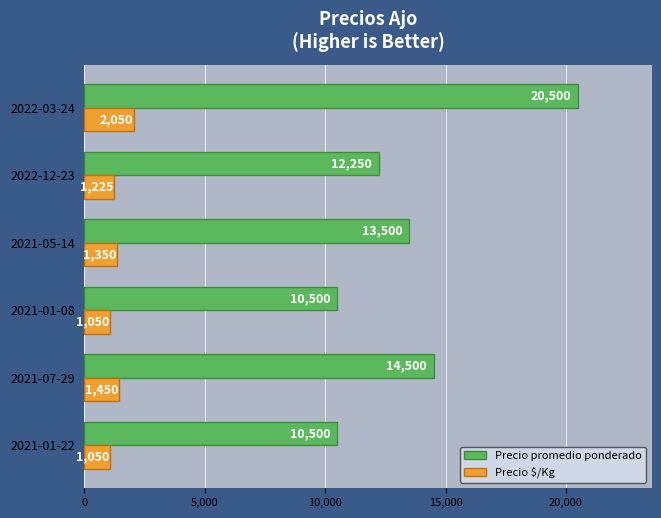

How many Precio $/Kg values are between 1050 and 1450?

5